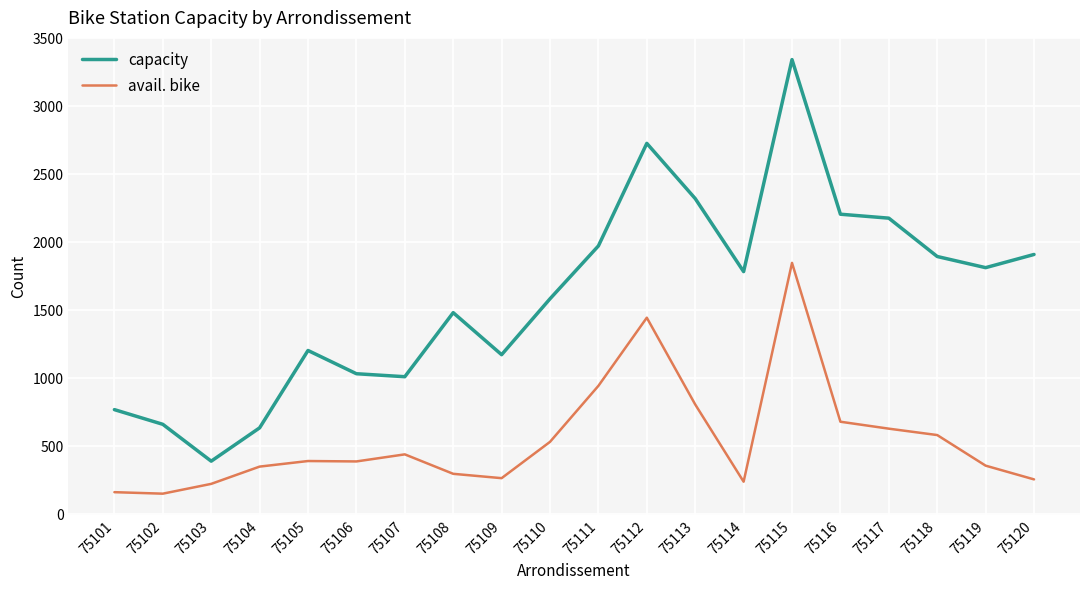

What is the sum of all capacity values?

32071